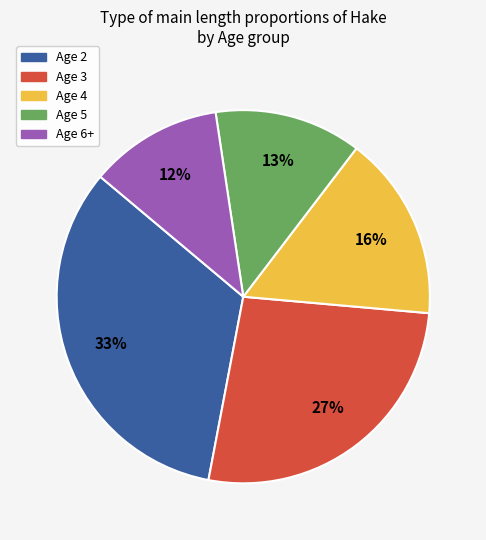

Count the number of slices in the pie.

5